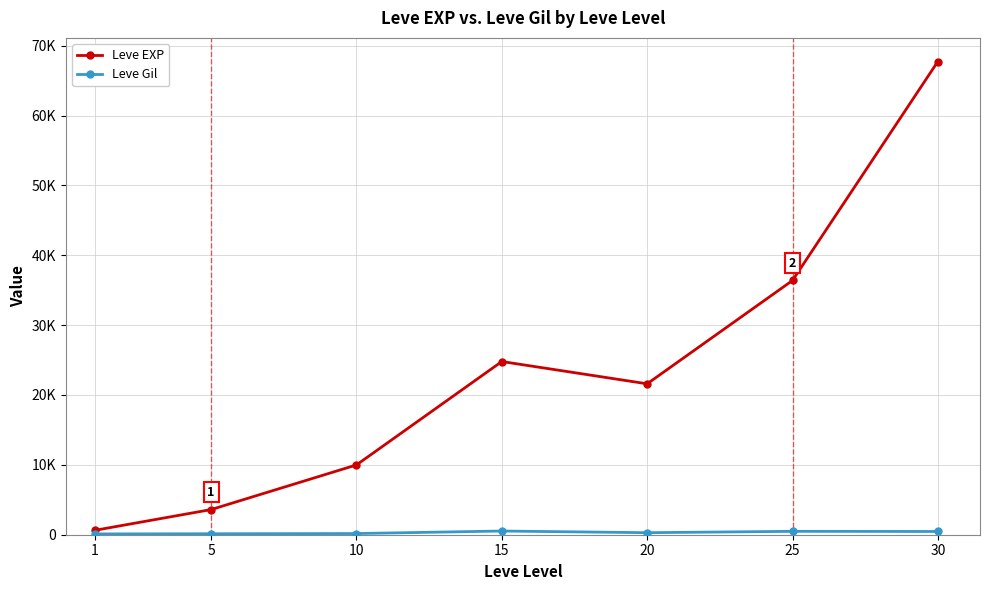

Which series has the widest spread of values?

Leve EXP